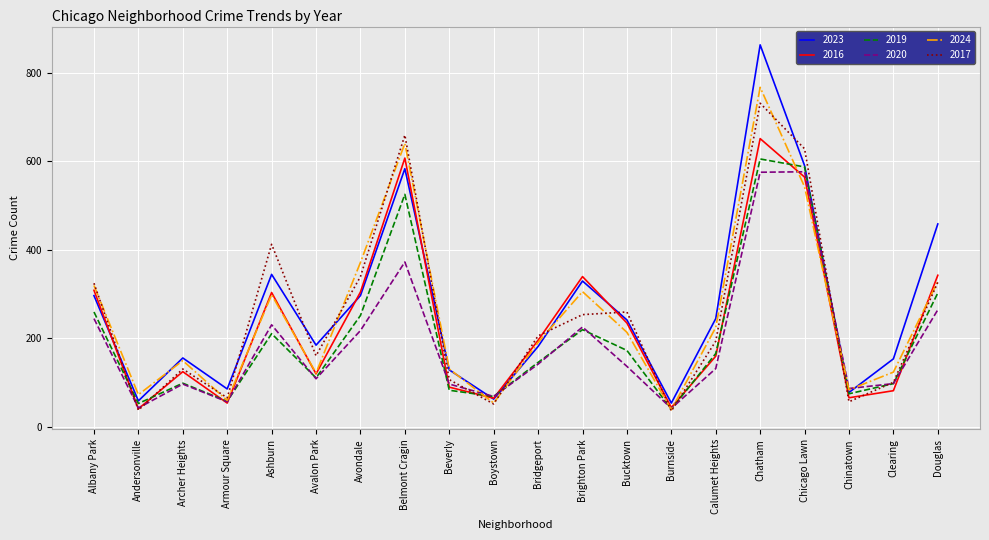

What is the maximum value shown in the chart?

863